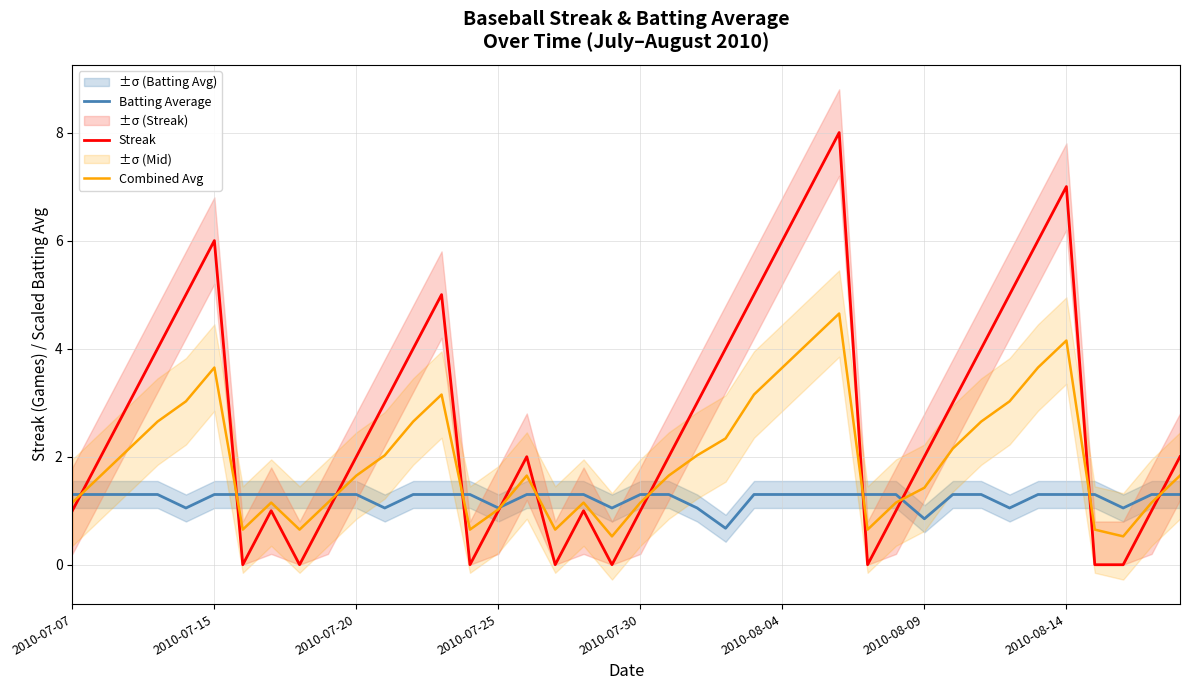

True or false: Streak and Combined Avg cross at least once.

True